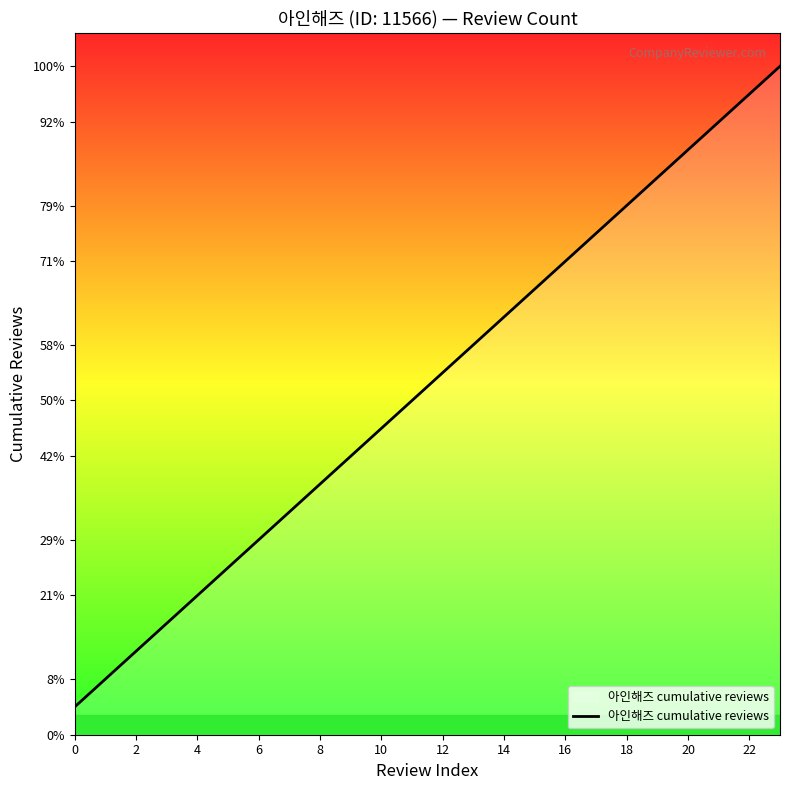

Is this an area chart (filled region under the line)?

Yes